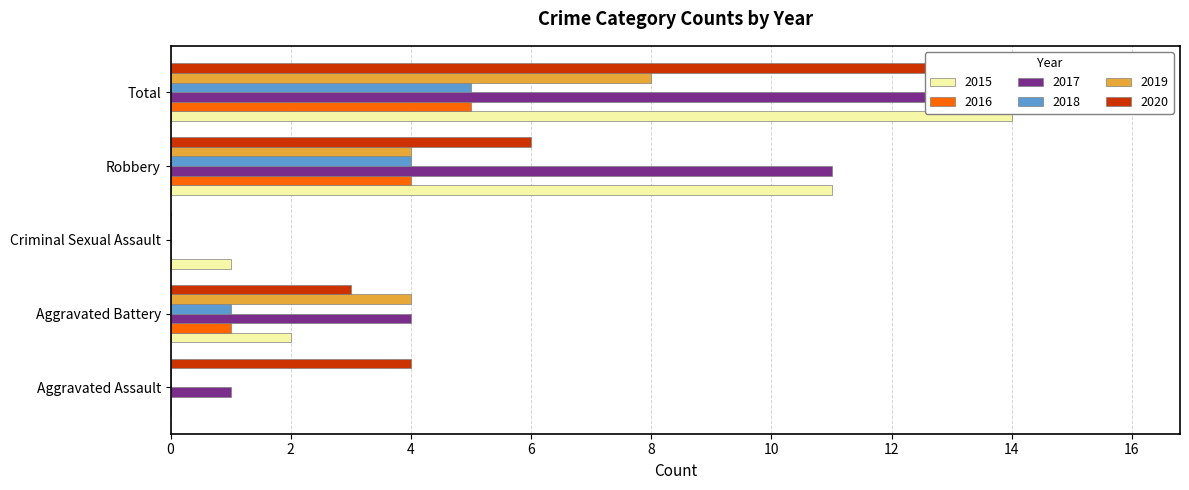

Where is 2020 nearest to the value 6?

Robbery